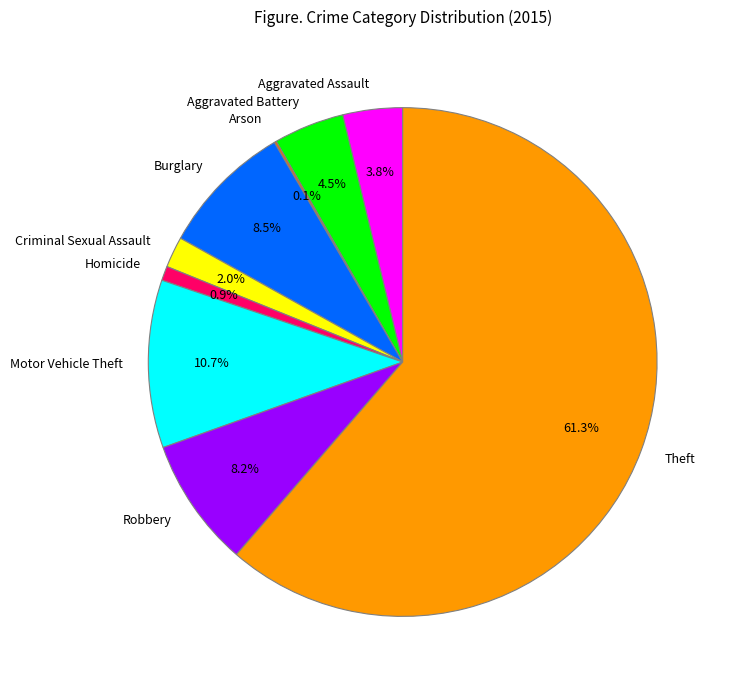

Which has a higher value, Aggravated Battery or Aggravated Assault?

Aggravated Battery